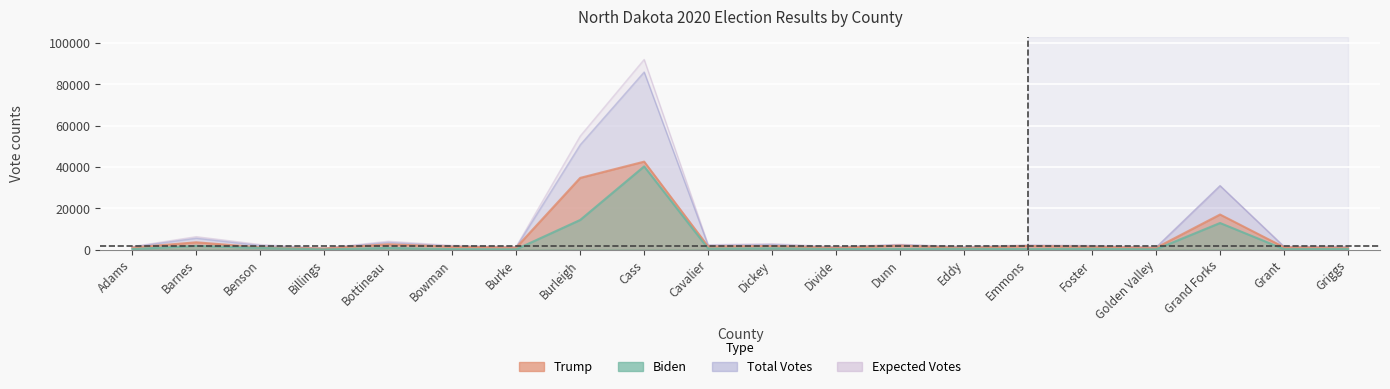

Reading right to left, list all the values displayed in this chart.

Trump: 907	1132	16987	871	1362	1738	854	1951	904	1742	1499	42619	34744	984	1395	2575	541	1094	3532	981
Biden: 308	207	12880	137	373	237	383	342	265	608	474	40311	14348	136	228	821	72	822	1800	258
Total Votes: 1250	1367	30970	1026	1778	2009	1261	2338	1202	2424	2020	86053	50753	1144	1657	3471	635	1961	5507	1269
Expected Votes: 1524	1595	30915	1091	1960	2258	1403	2557	1390	2880	2346	92136	55000	1400	2037	4034	690	2453	6255	1463